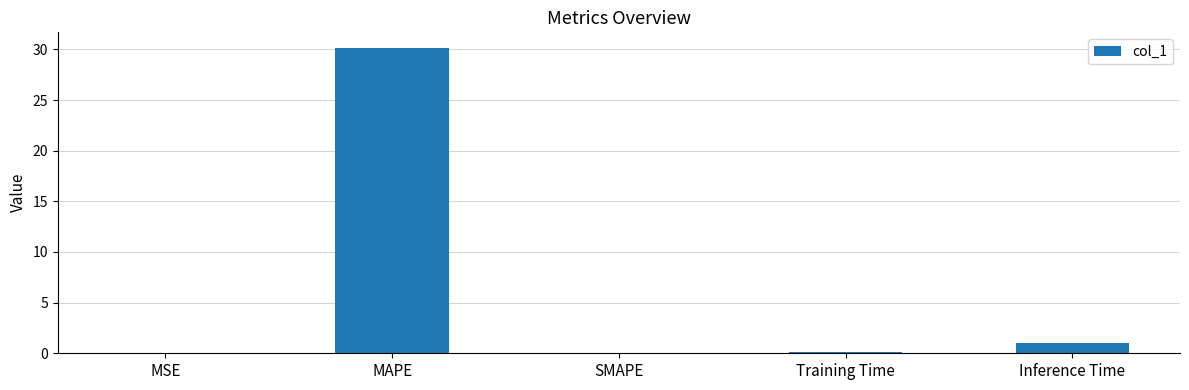

What is the greatest value displayed?

30.2